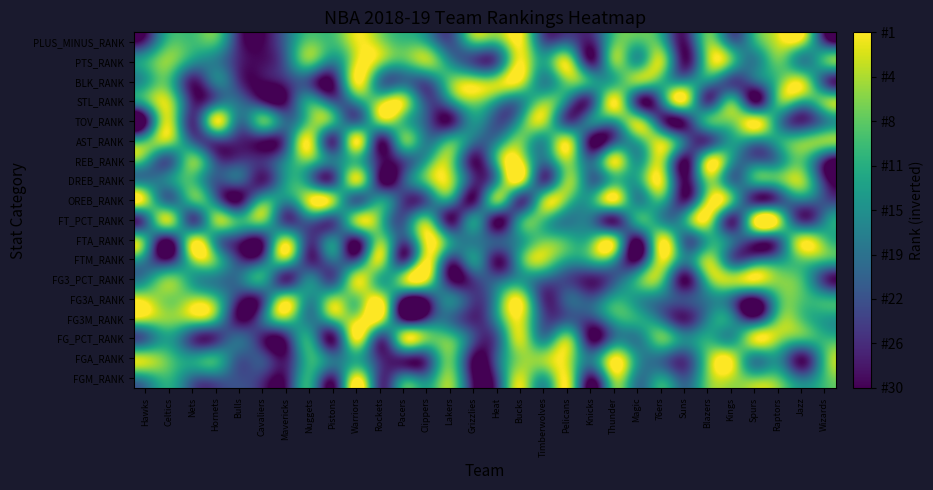

What is the total value across all series at Spurs?

271